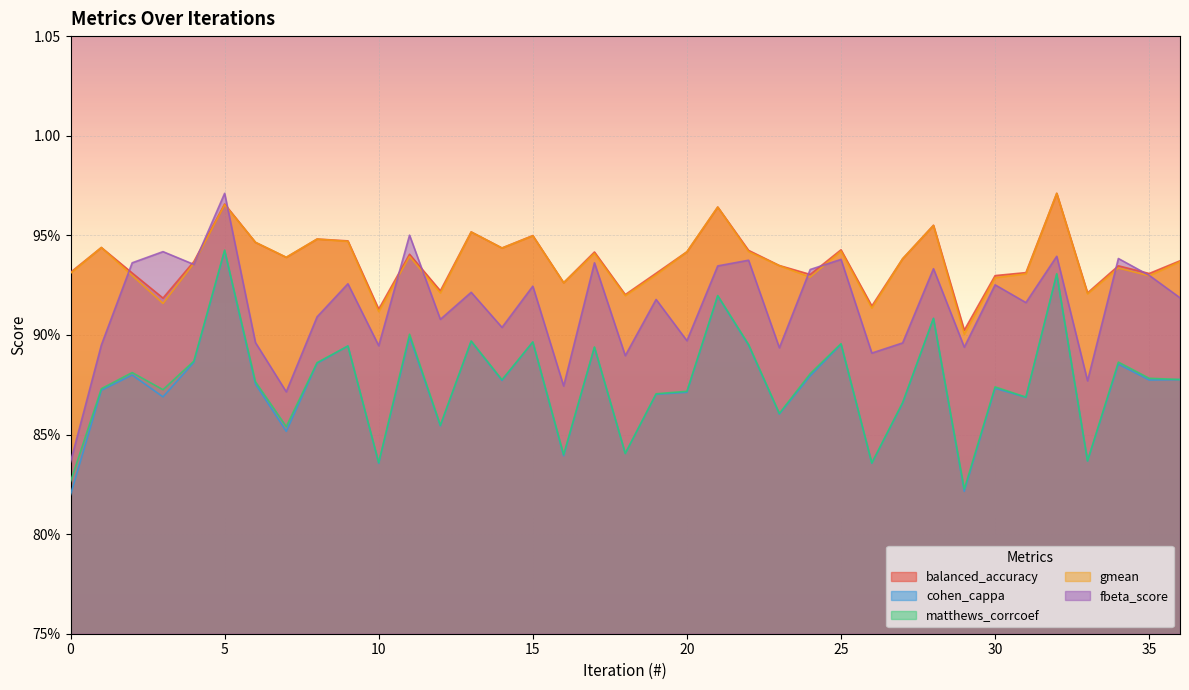

Reading left to right, what are all the values shown in this chart?

balanced_accuracy: 0=0.9	1=0.9	2=0.9	3=0.9	4=0.9	5=1.0	6=0.9	7=0.9	8=0.9	9=0.9	10=0.9	11=0.9	12=0.9	13=1.0	14=0.9	15=0.9	16=0.9	17=0.9	18=0.9	19=0.9	20=0.9	21=1.0	22=0.9	23=0.9	24=0.9	25=0.9	26=0.9	27=0.9	28=1.0	29=0.9	30=0.9	31=0.9	32=1.0	33=0.9	34=0.9	35=0.9	36=0.9
cohen_cappa: 0=0.8	1=0.9	2=0.9	3=0.9	4=0.9	5=0.9	6=0.9	7=0.9	8=0.9	9=0.9	10=0.8	11=0.9	12=0.9	13=0.9	14=0.9	15=0.9	16=0.8	17=0.9	18=0.8	19=0.9	20=0.9	21=0.9	22=0.9	23=0.9	24=0.9	25=0.9	26=0.8	27=0.9	28=0.9	29=0.8	30=0.9	31=0.9	32=0.9	33=0.8	34=0.9	35=0.9	36=0.9
matthews_corrcoef: 0=0.8	1=0.9	2=0.9	3=0.9	4=0.9	5=0.9	6=0.9	7=0.9	8=0.9	9=0.9	10=0.8	11=0.9	12=0.9	13=0.9	14=0.9	15=0.9	16=0.8	17=0.9	18=0.8	19=0.9	20=0.9	21=0.9	22=0.9	23=0.9	24=0.9	25=0.9	26=0.8	27=0.9	28=0.9	29=0.8	30=0.9	31=0.9	32=0.9	33=0.8	34=0.9	35=0.9	36=0.9
gmean: 0=0.9	1=0.9	2=0.9	3=0.9	4=0.9	5=1.0	6=0.9	7=0.9	8=0.9	9=0.9	10=0.9	11=0.9	12=0.9	13=1.0	14=0.9	15=0.9	16=0.9	17=0.9	18=0.9	19=0.9	20=0.9	21=1.0	22=0.9	23=0.9	24=0.9	25=0.9	26=0.9	27=0.9	28=1.0	29=0.9	30=0.9	31=0.9	32=1.0	33=0.9	34=0.9	35=0.9	36=0.9
fbeta_score: 0=0.8	1=0.9	2=0.9	3=0.9	4=0.9	5=1.0	6=0.9	7=0.9	8=0.9	9=0.9	10=0.9	11=1.0	12=0.9	13=0.9	14=0.9	15=0.9	16=0.9	17=0.9	18=0.9	19=0.9	20=0.9	21=0.9	22=0.9	23=0.9	24=0.9	25=0.9	26=0.9	27=0.9	28=0.9	29=0.9	30=0.9	31=0.9	32=0.9	33=0.9	34=0.9	35=0.9	36=0.9